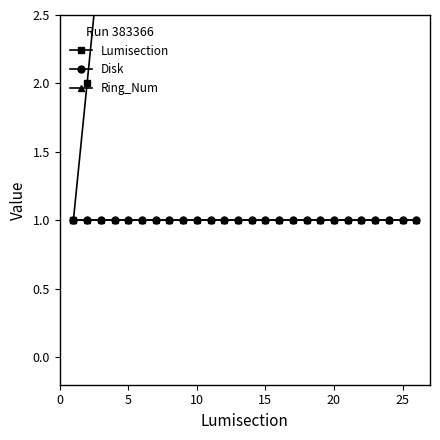

True or false: Ring_Num and Disk intersect in this chart.

False